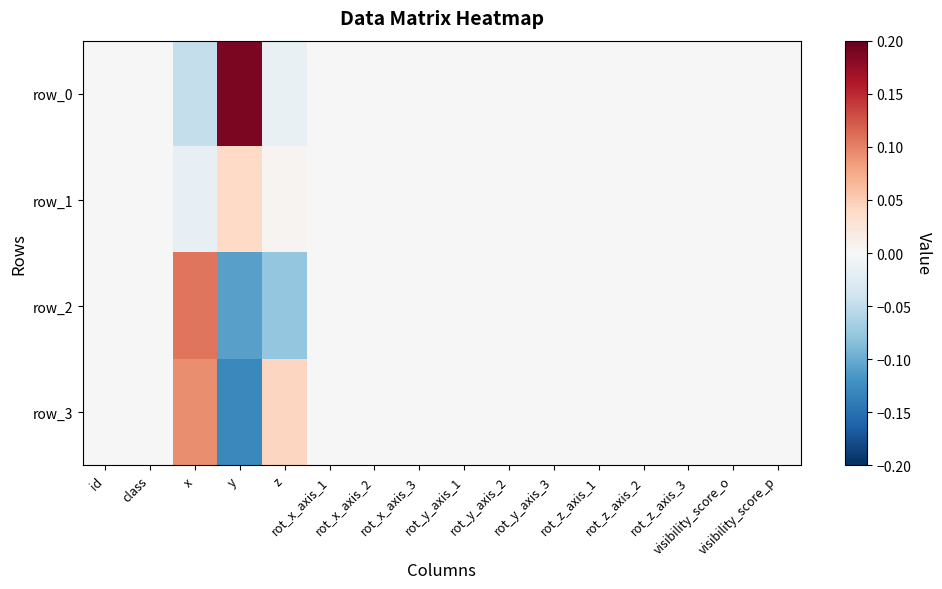

List the series in order of their peak value, lowest first.

row_1, row_3, row_2, row_0